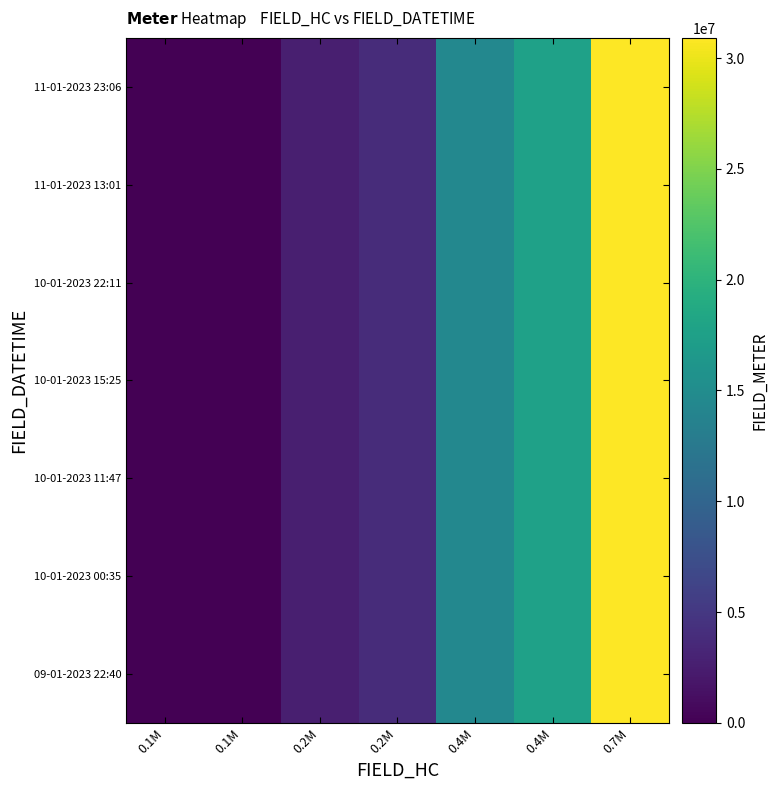

What is the difference between the highest and lowest values at 0.4M?

27668.6